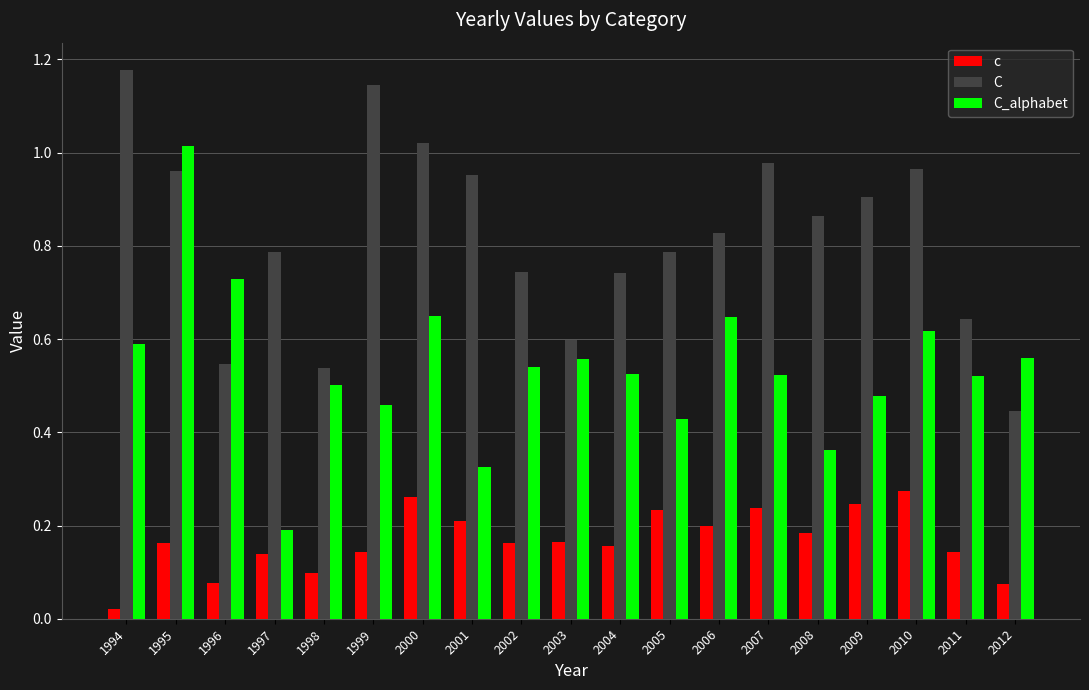

True or false: C_alphabet has a value of 0.5 at 2004.

True